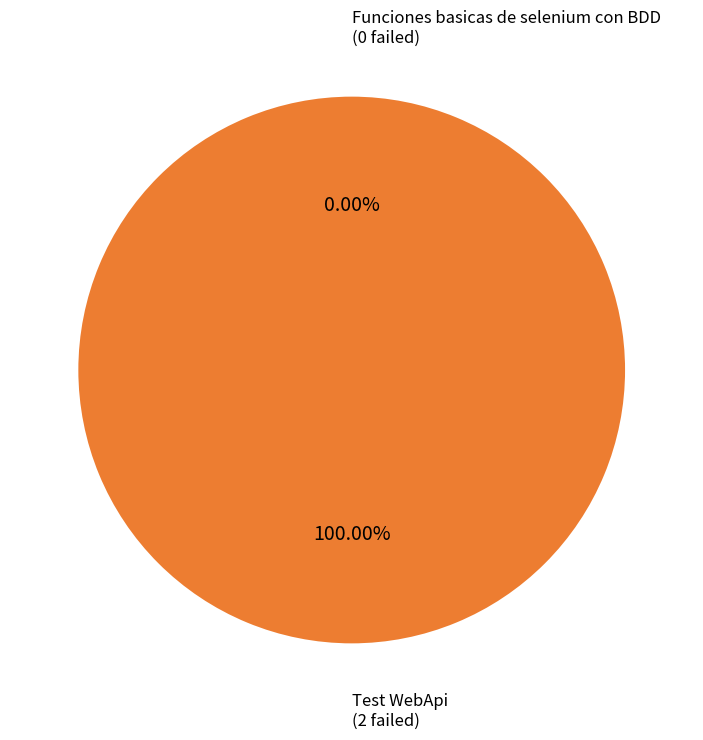

What percentage is NOT represented by Funciones basicas de selenium con BDD?

100.0%